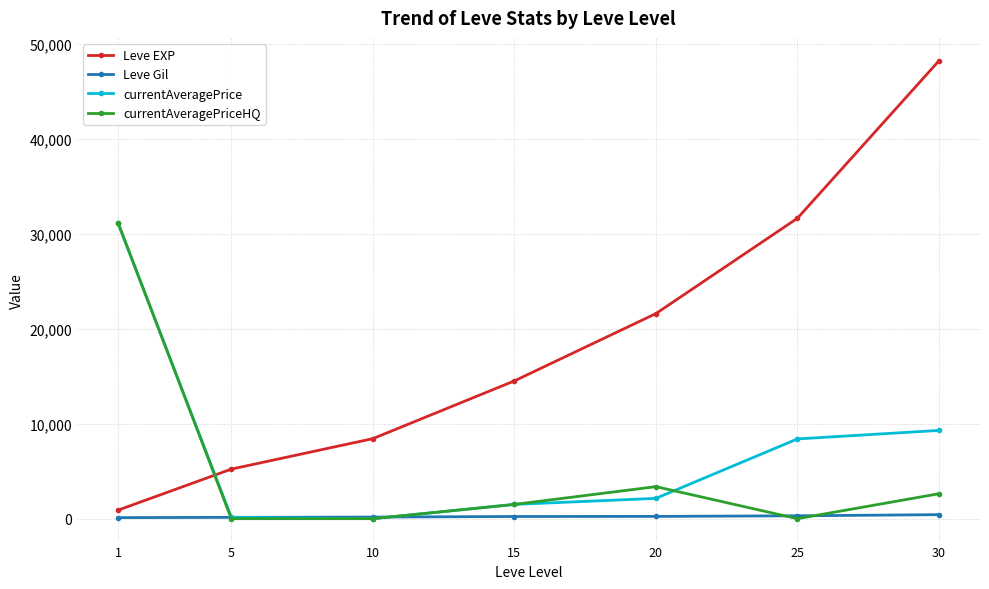

How many values in the Leve EXP series are below 14510?

3